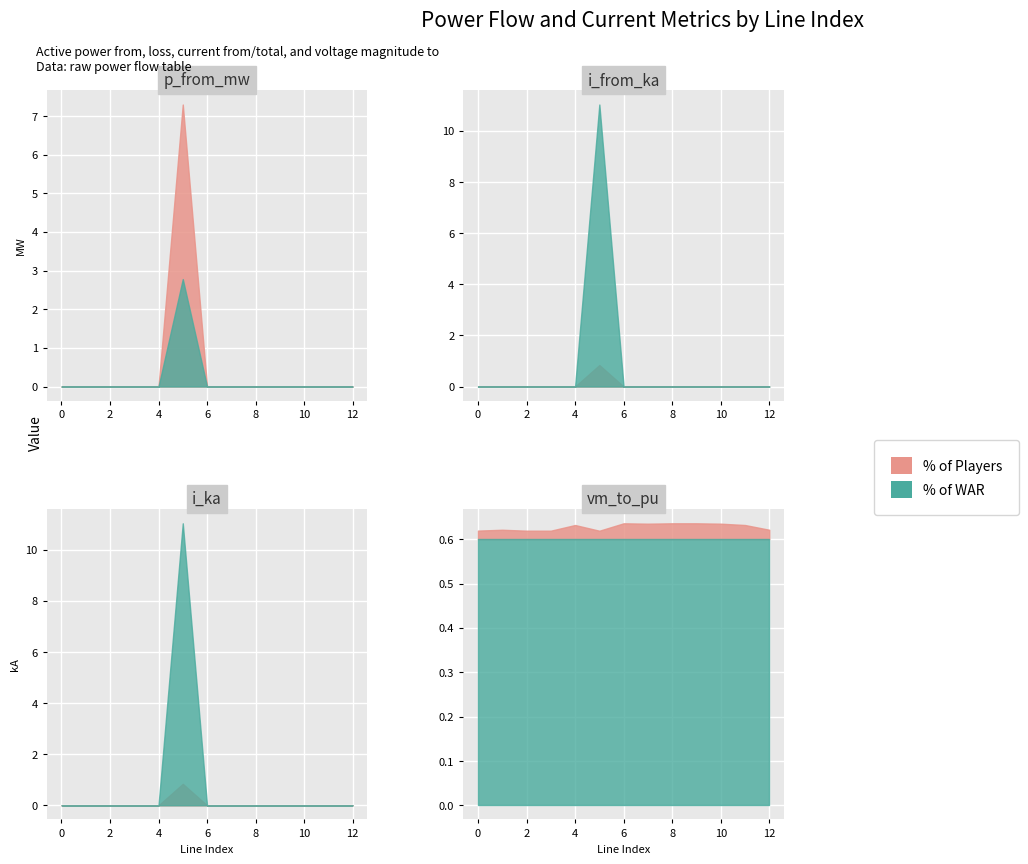

At how many categories does at least one series exceed 5?

1